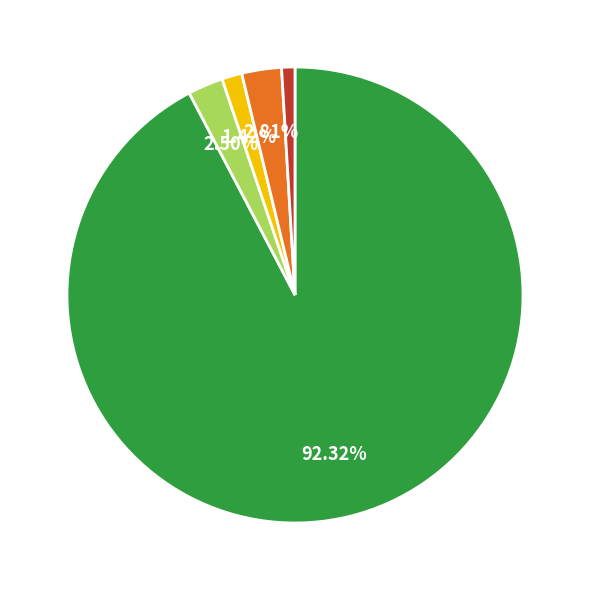

Is there a majority slice in this chart?

Yes